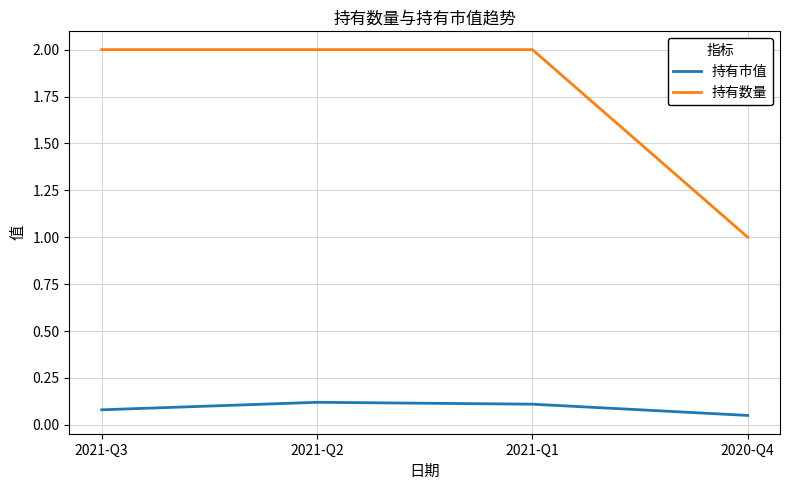

Which category has the lowest value in the 持有数量 series?

2020-Q4